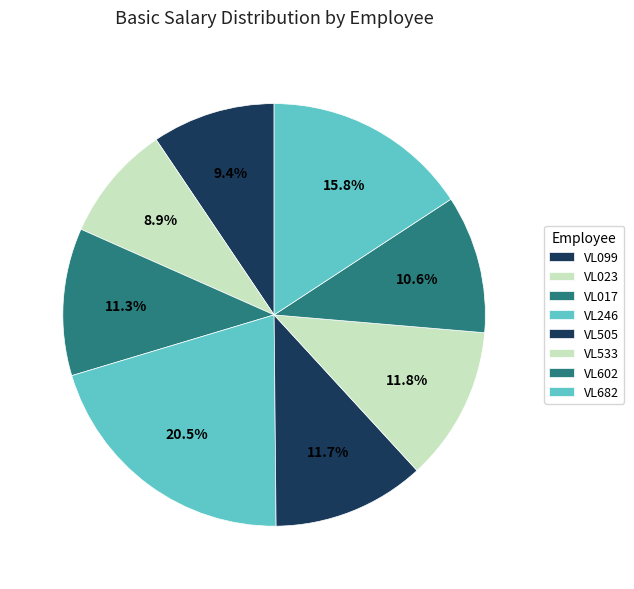

Combined, what portion of the pie is VL682 and VL099?

25.2%